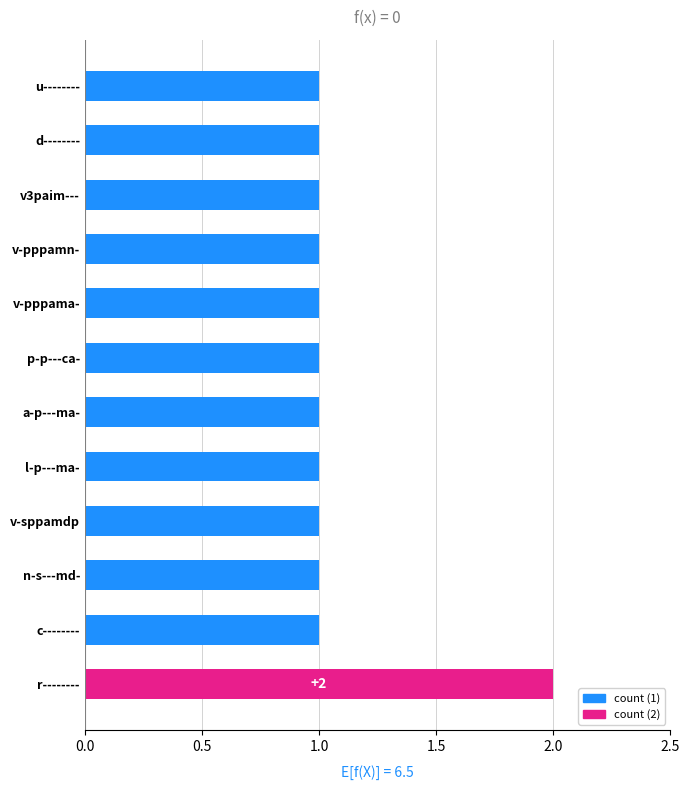

What is the ratio of the value at v3paim--- to the value at v-pppamn-?

1.0